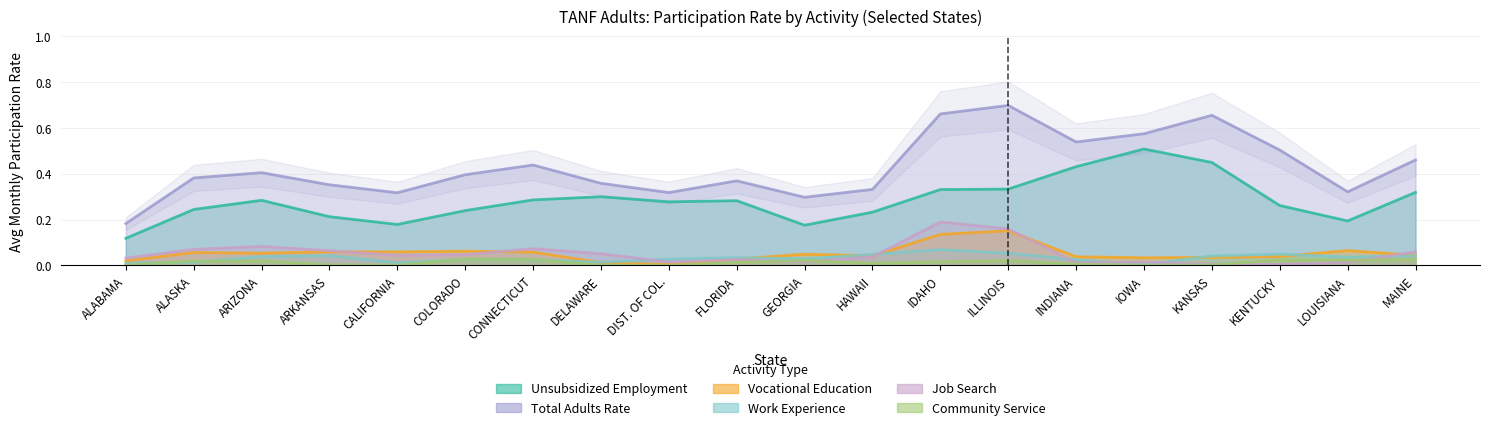

Is it true that Community Service equals 0.0 at ALABAMA?

False